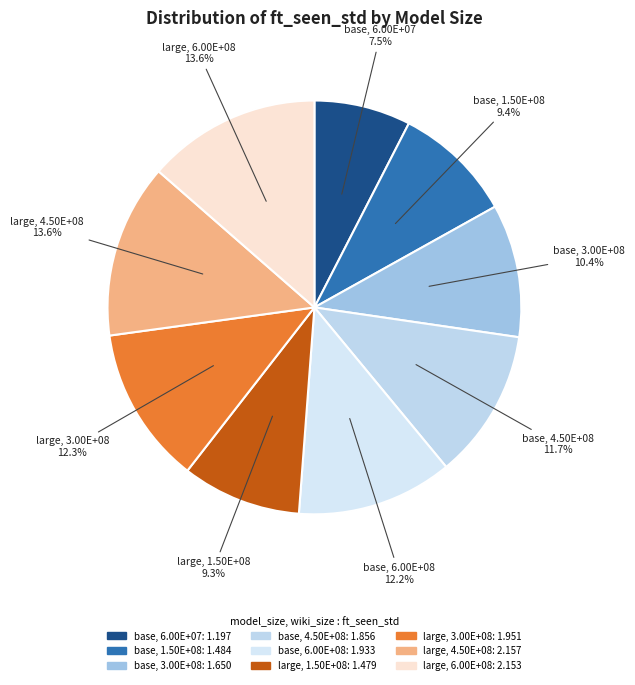

Is it true that base, 6.00E+08 is 12% of the pie?

True